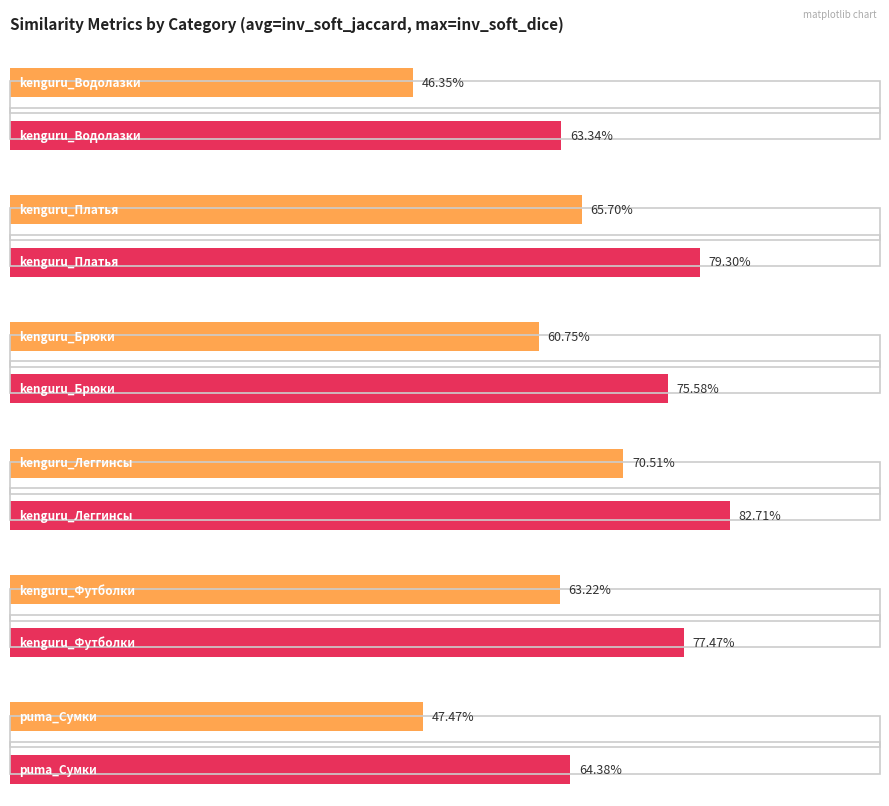

What position from the right is kenguru_Брюки?

4